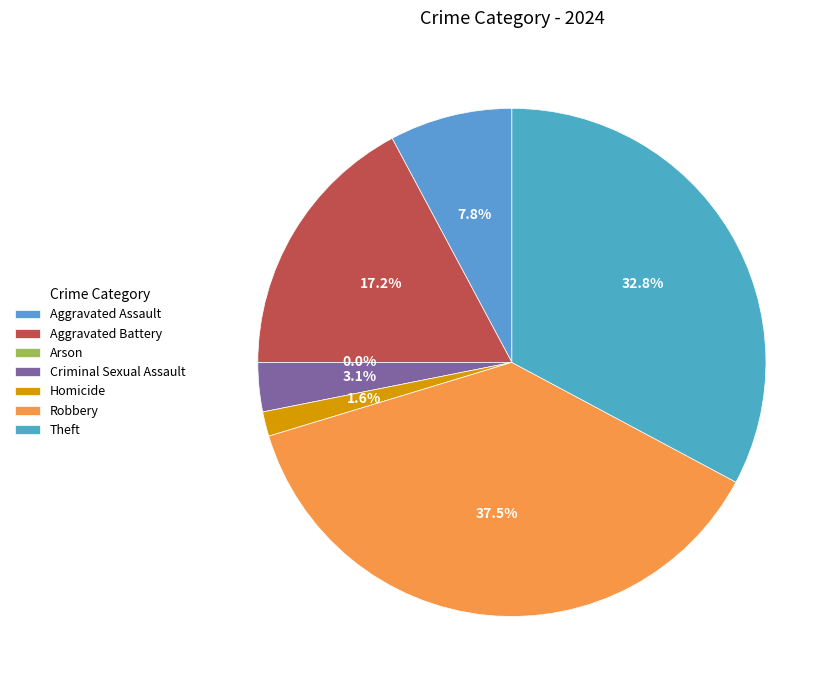

The Robbery slice represents 38% of the pie. True or false?

True